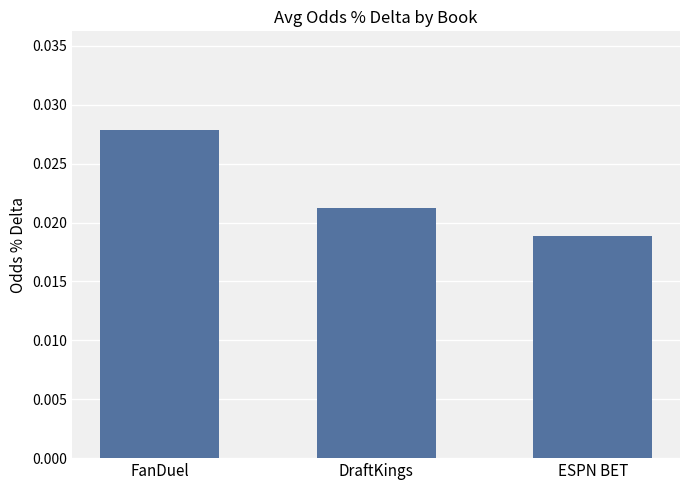

What is the sum of all values?

0.1